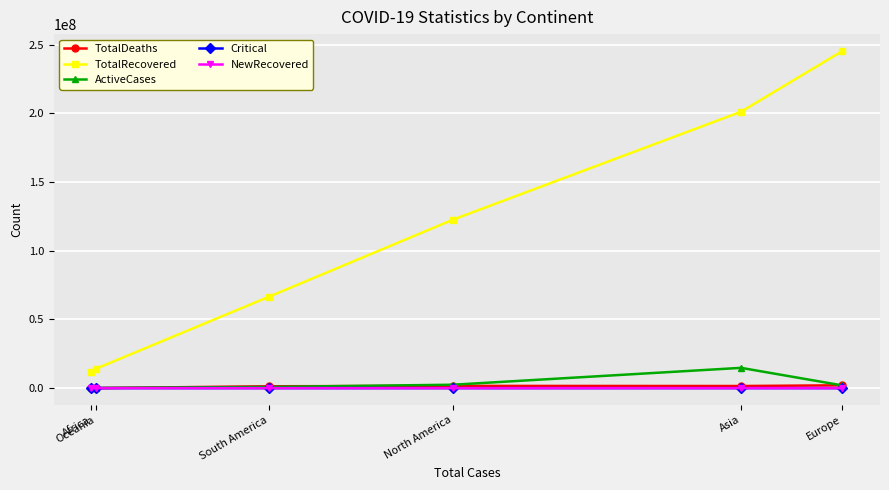

What is the spread (max minus min) of values at North America?

122584810